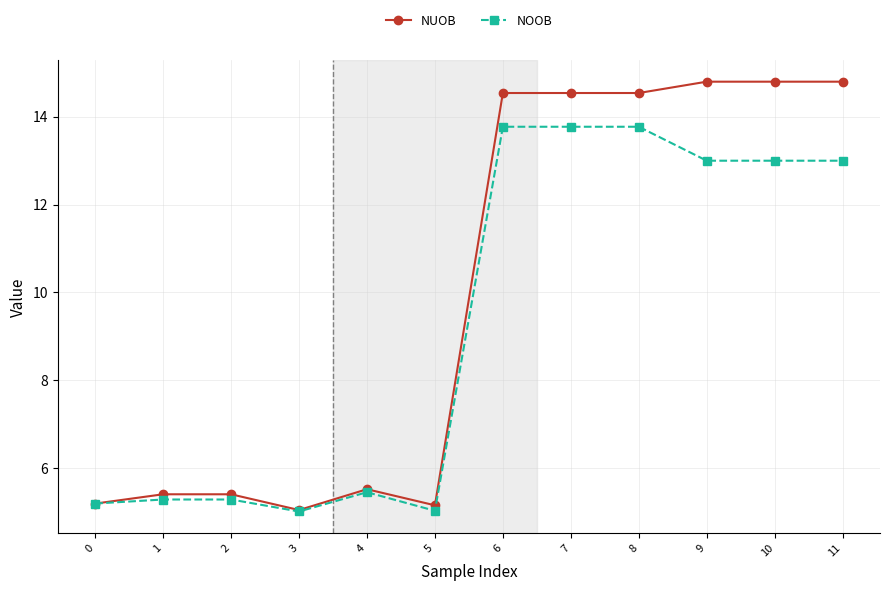

Between which two adjacent categories do NOOB and NUOB first intersect?

0 and 1